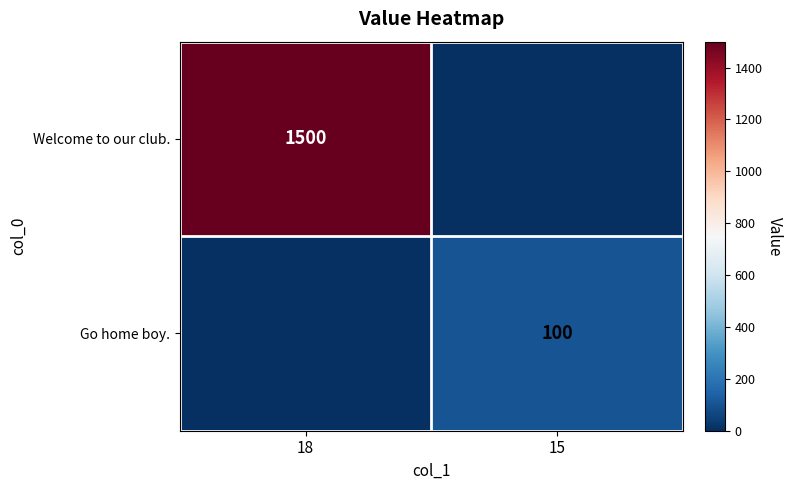

Is it true that Go home boy. equals 30 at 15?

False